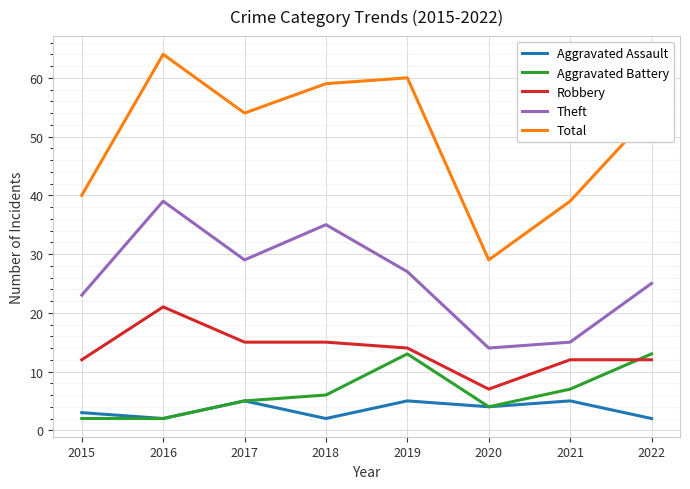

Where does the Robbery series first go above 14?

2016